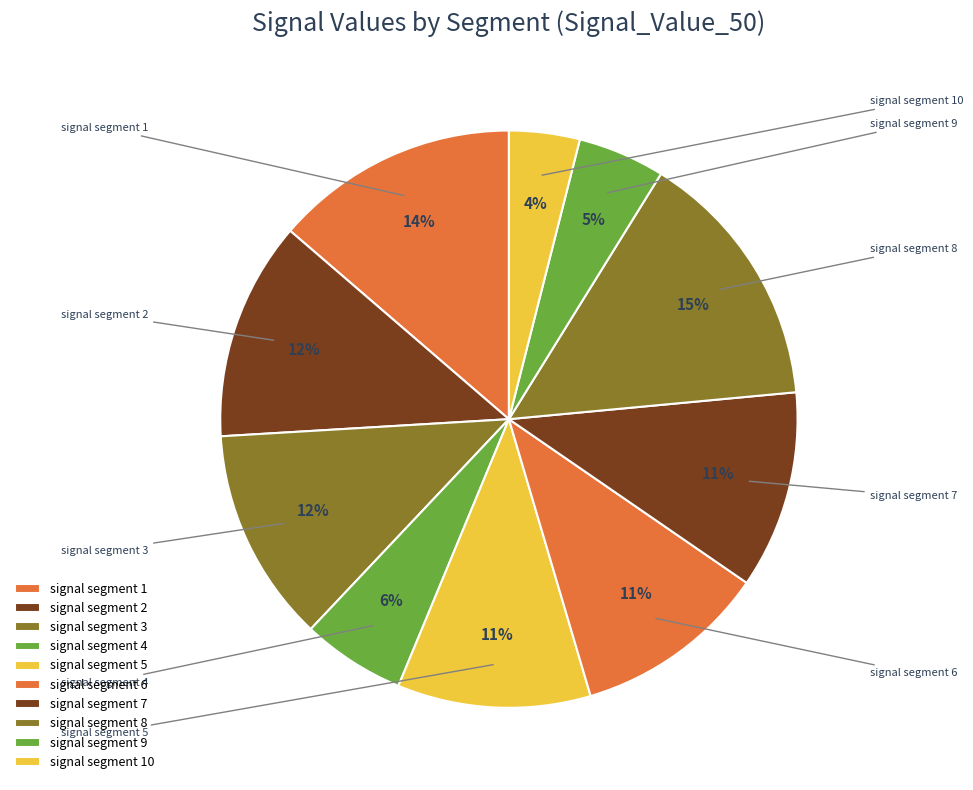

Is it true that signal segment 7 is 11% of the pie?

True